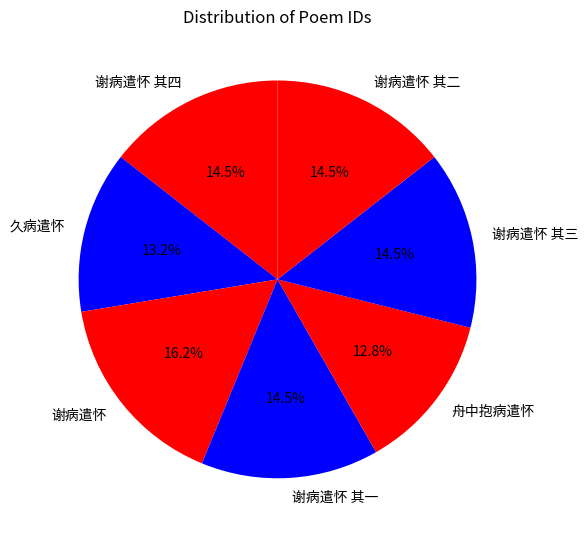

Which slice is the largest?

谢病遣怀